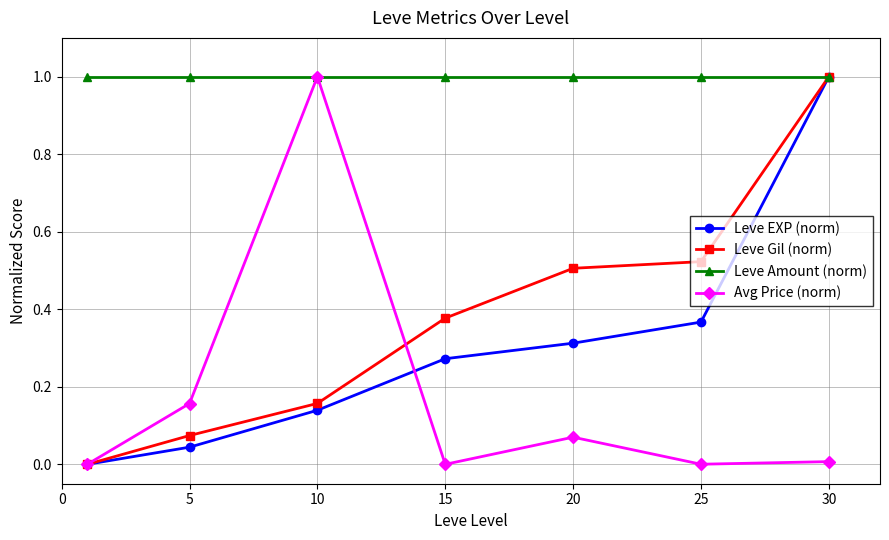

Which series has the largest total across all categories?

Leve Amount (norm)